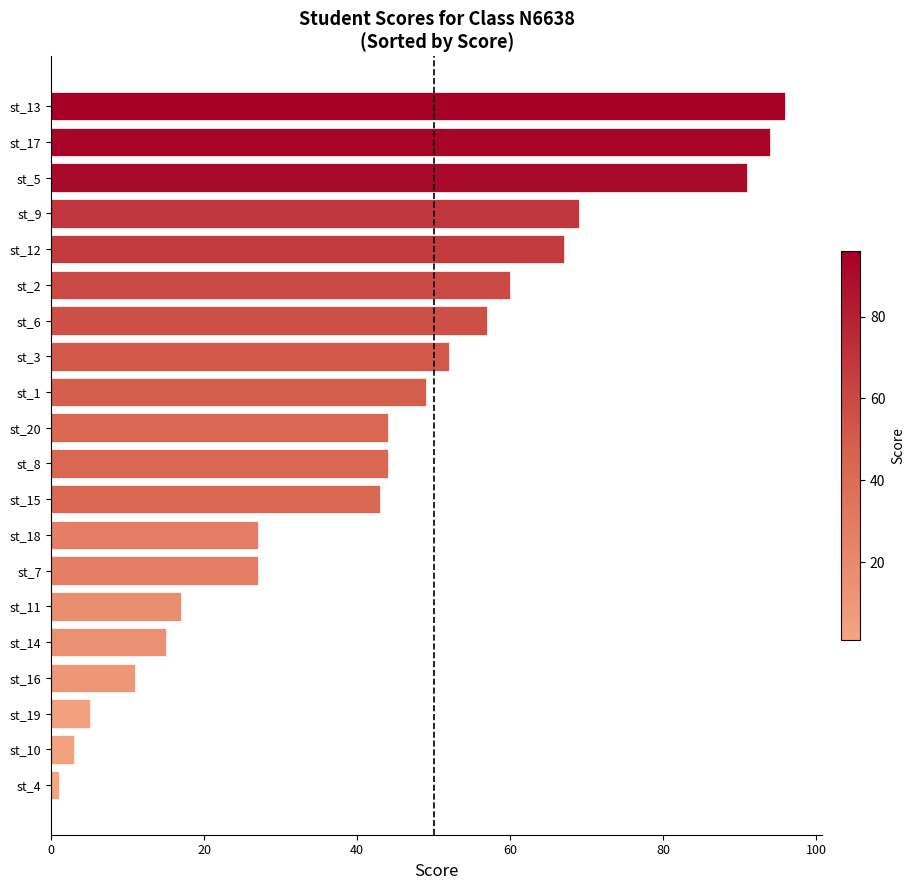

Between st_1 and st_15, which is larger?

st_1